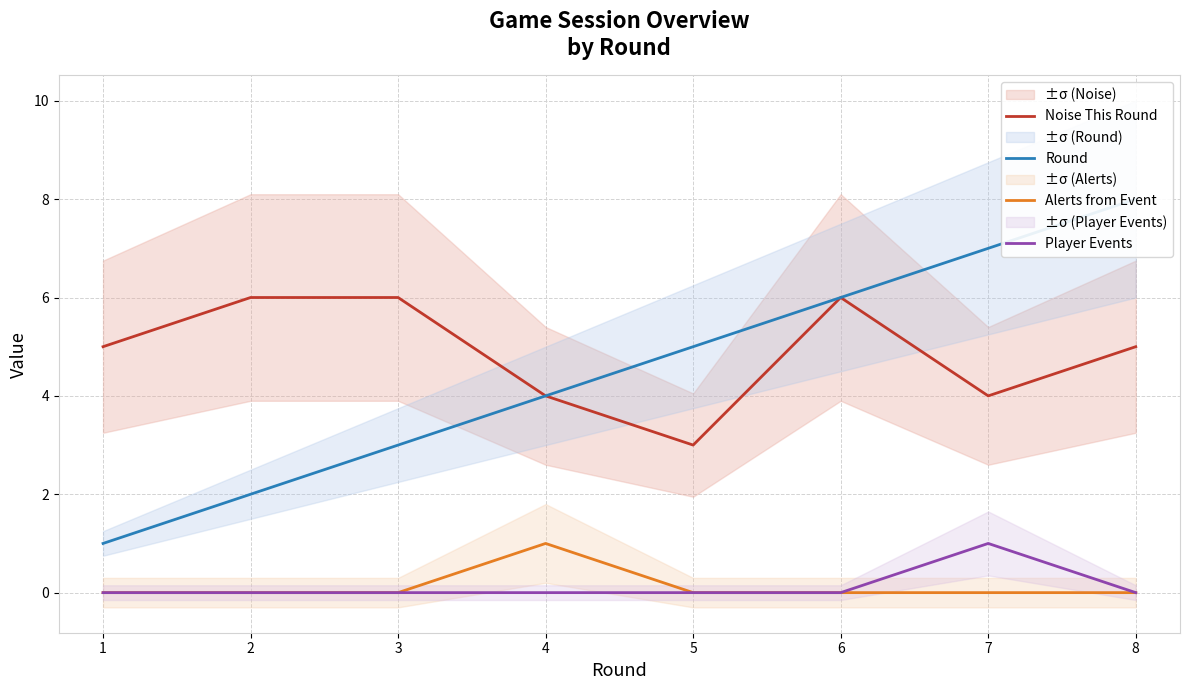

At which category does the chart reach its peak across all series?

8